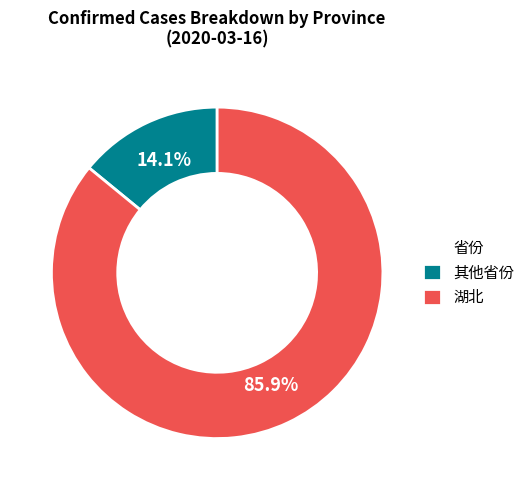

Rank the categories by value from lowest to highest.

其他省份, 湖北